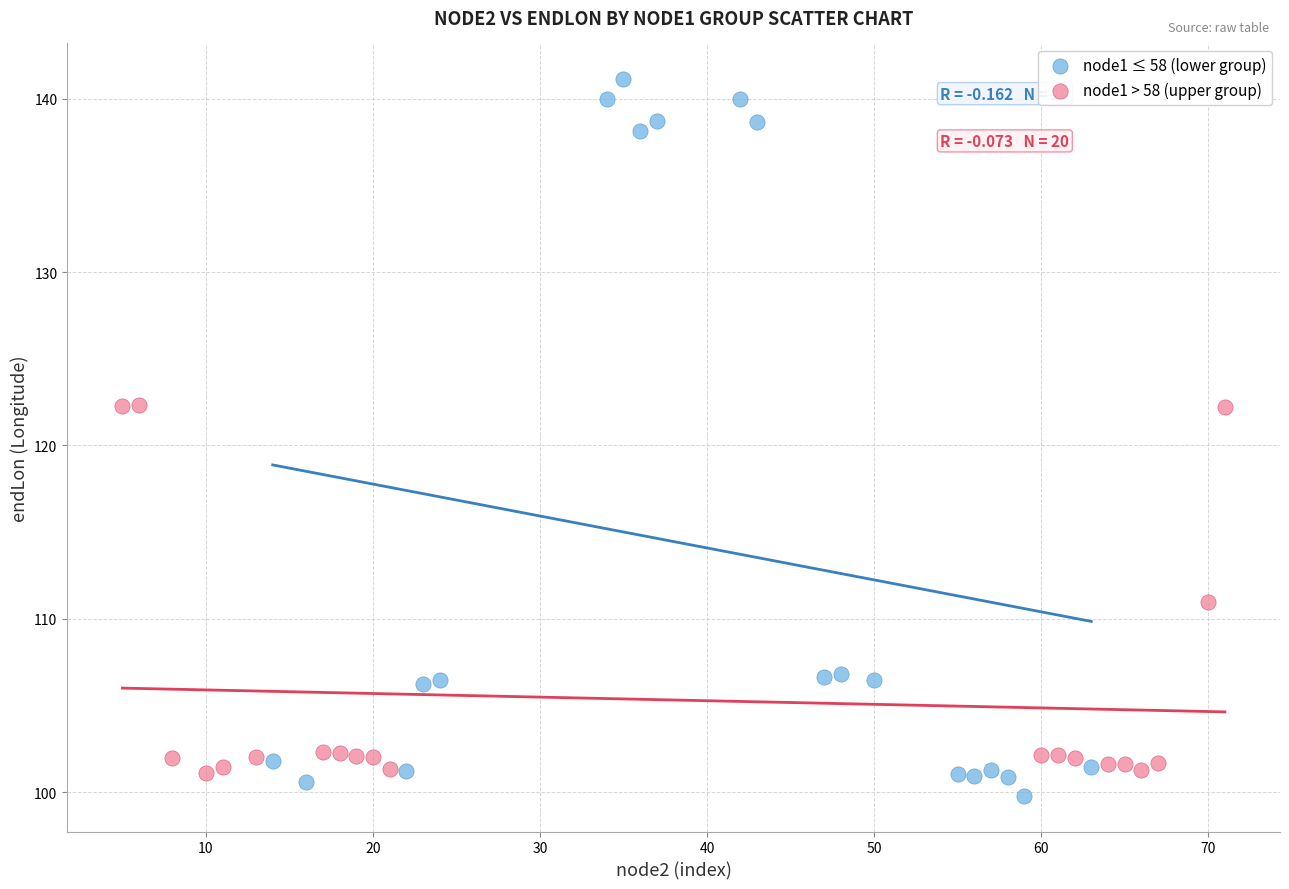

Which series contains the highest Y value?

node1 ≤ 58 (lower group)